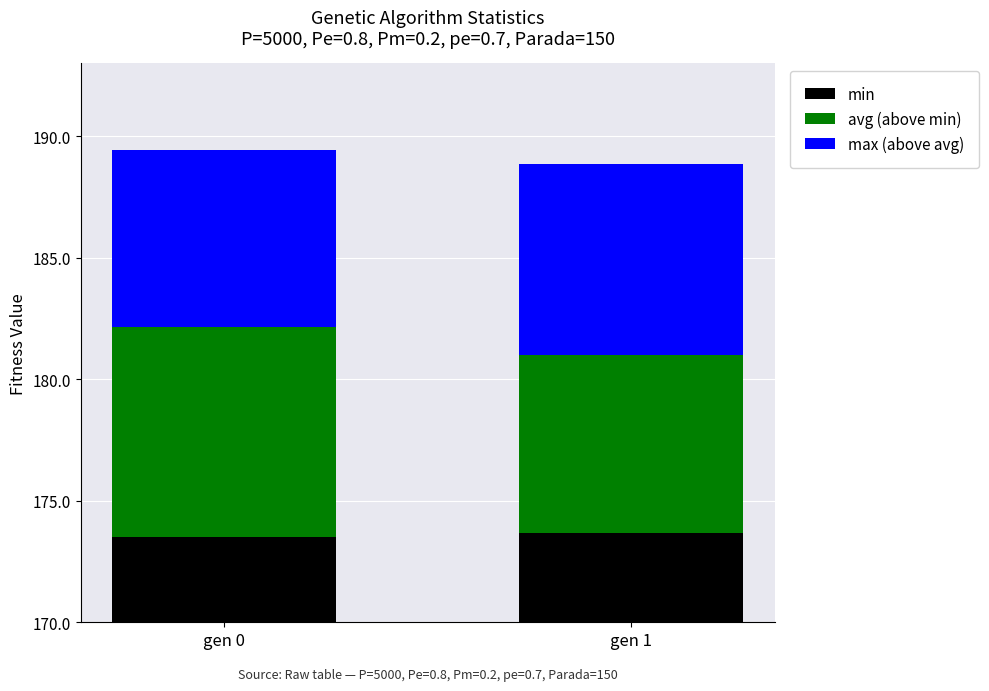

Where does the avg (above min) series first go above 8?

gen 0